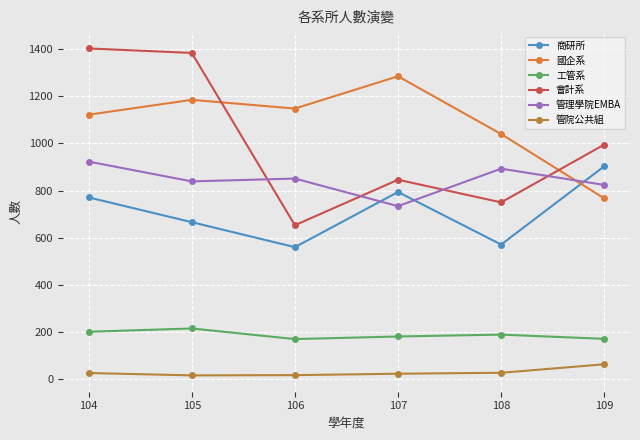

Between which two adjacent categories do 國企系 and 管理學院EMBA first intersect?

108 and 109